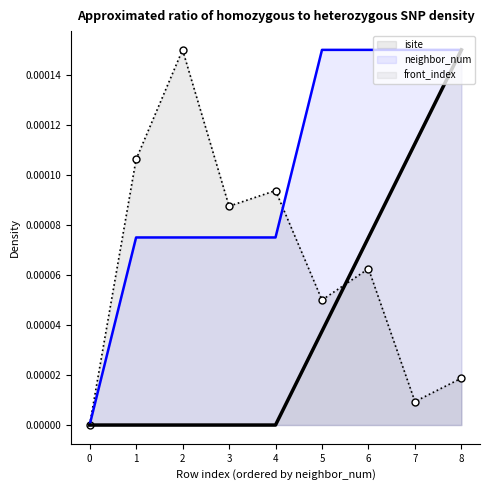

List the series in order of their overall mean, lowest first.

front_index, isite, neighbor_num